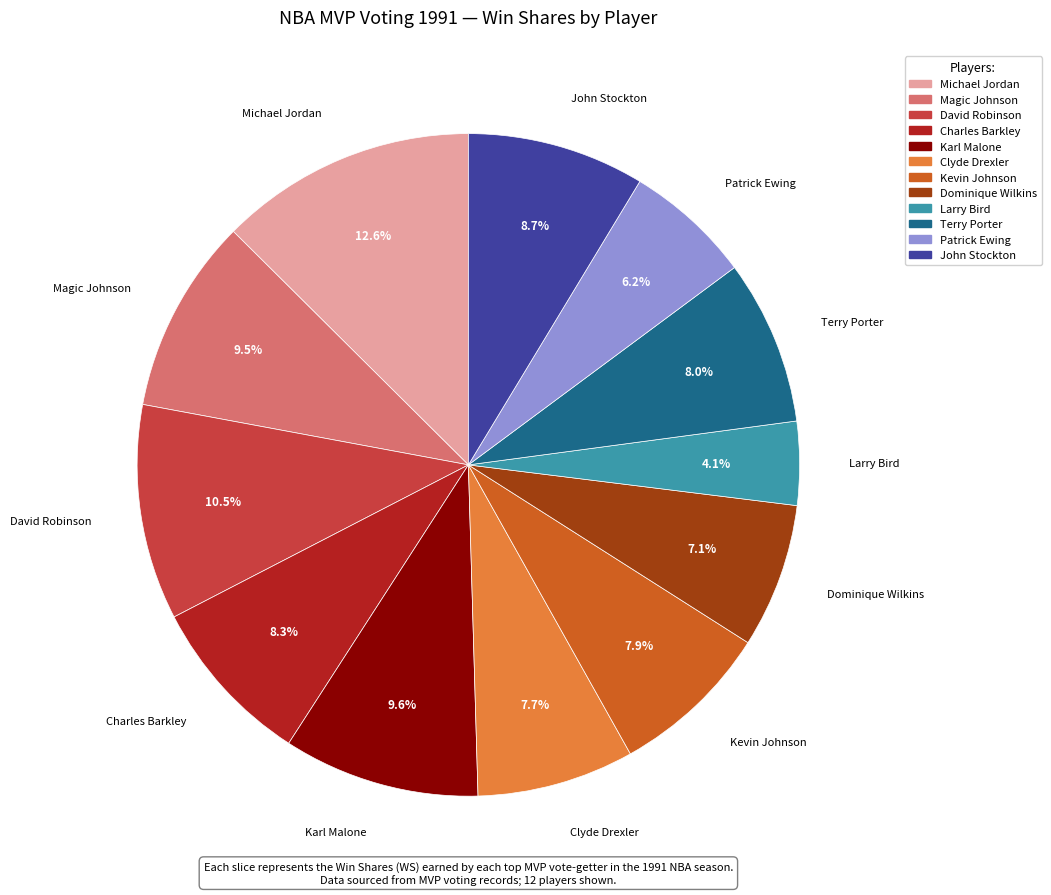

The John Stockton slice represents 2% of the pie. True or false?

False